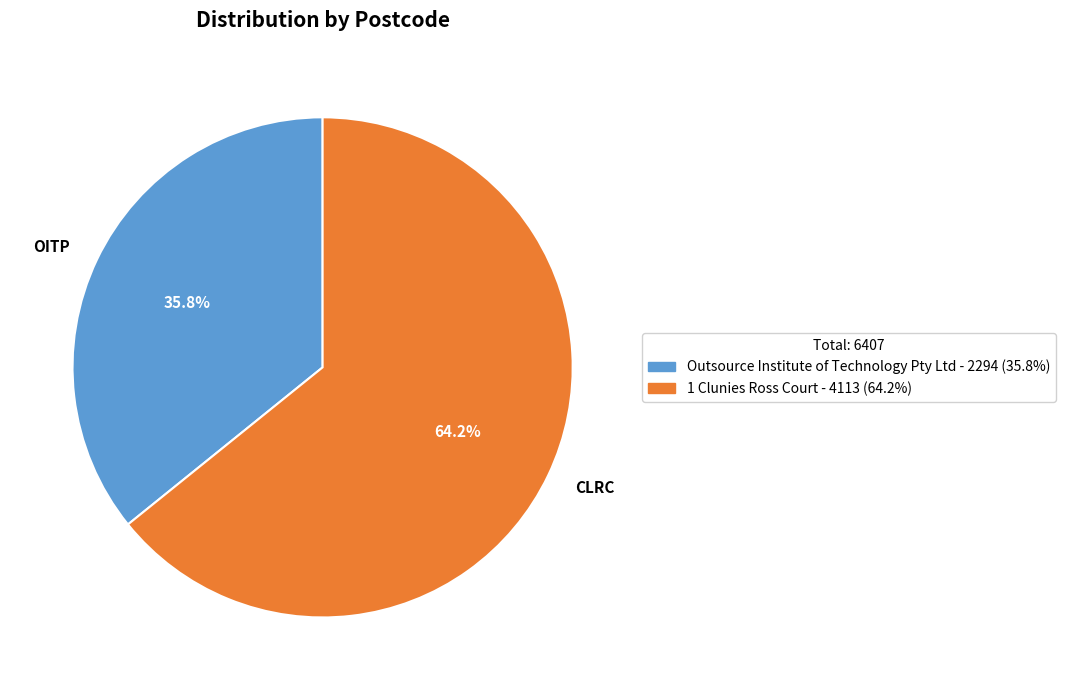

Which slice is the largest?

CLRC